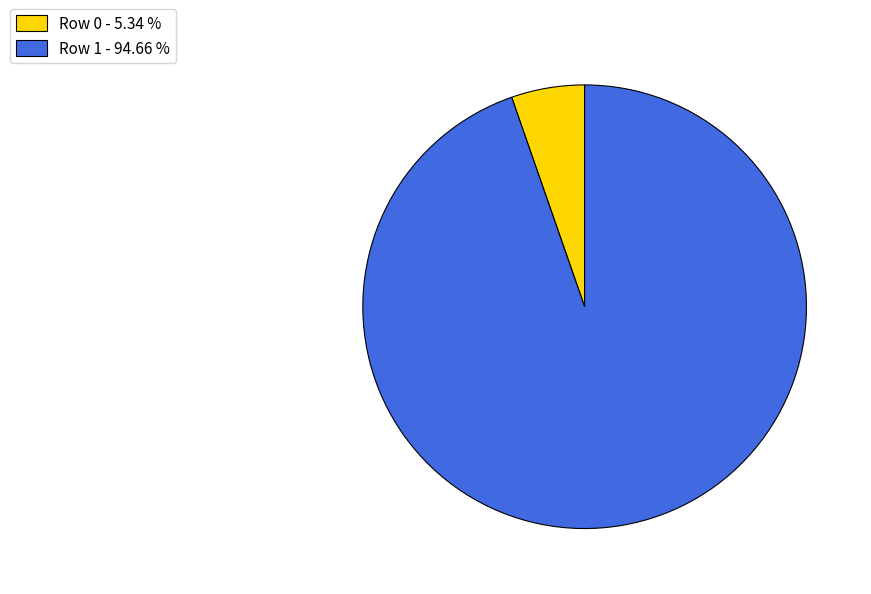

Approximately how many times larger is the value at Row 1 compared to Row 0?

17.7